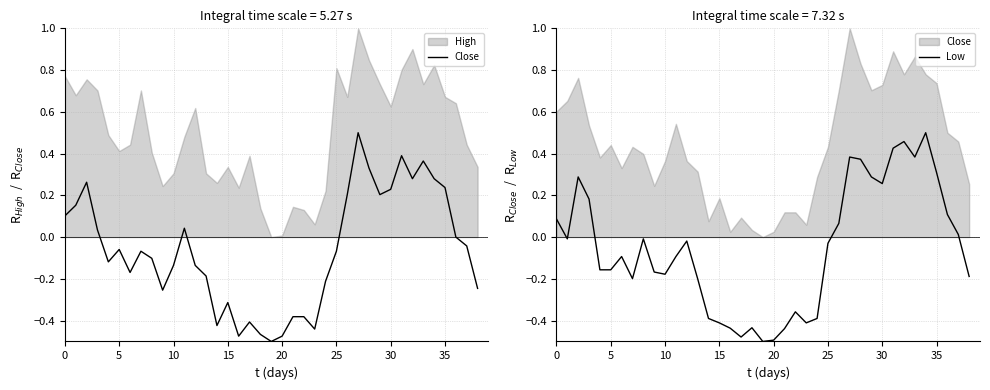

What is the difference between the second highest and second lowest values in the Low series?

1.0